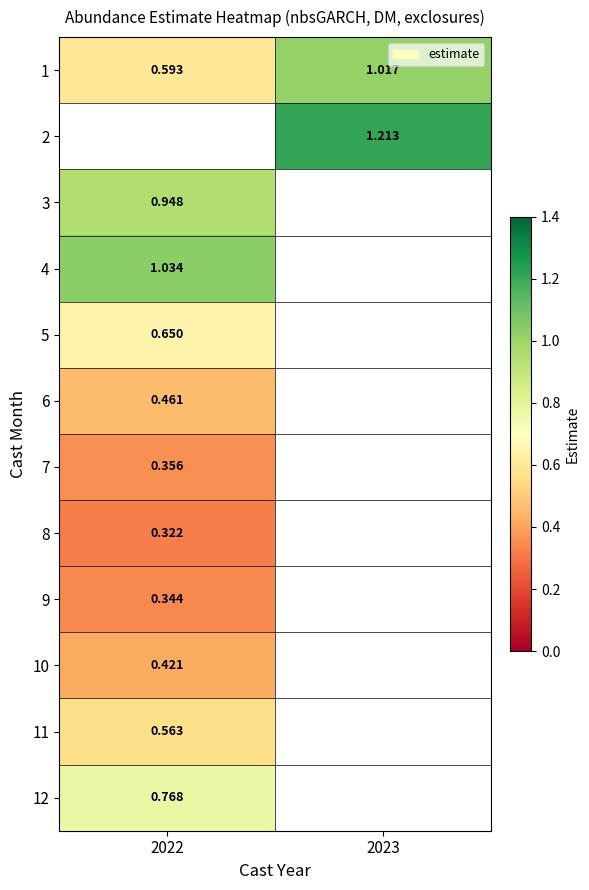

Is the value of 5 at 2022 greater than the value of 1 at 2023?

No